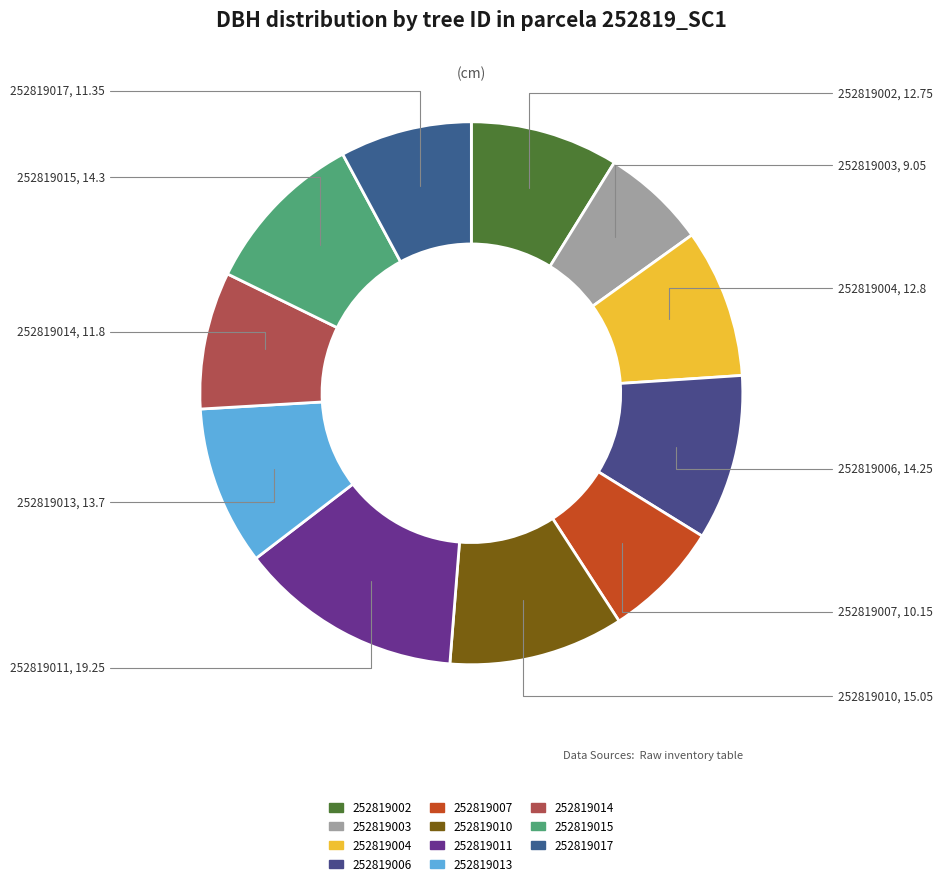

Between 252819017 and 252819002, which is larger?

252819002